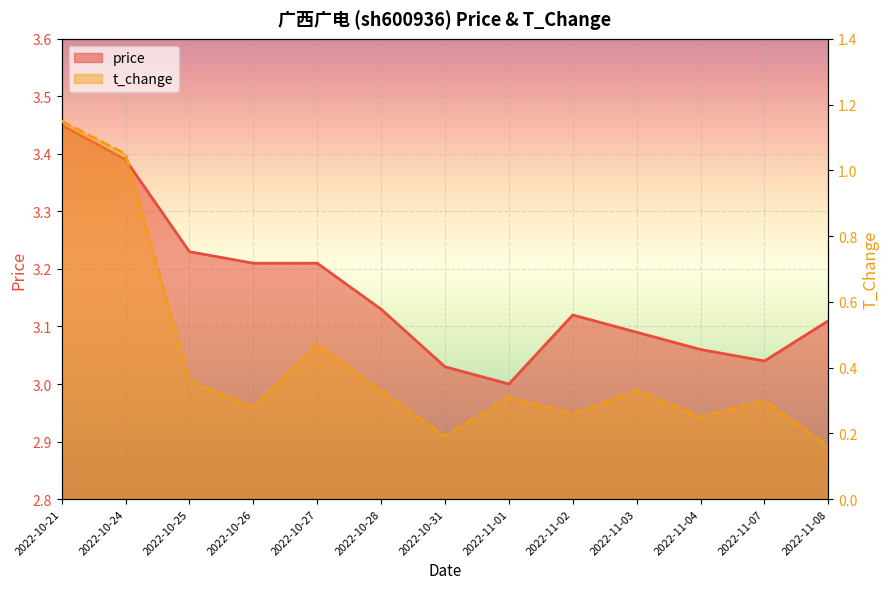

True or false: price and t_change cross at least once.

False